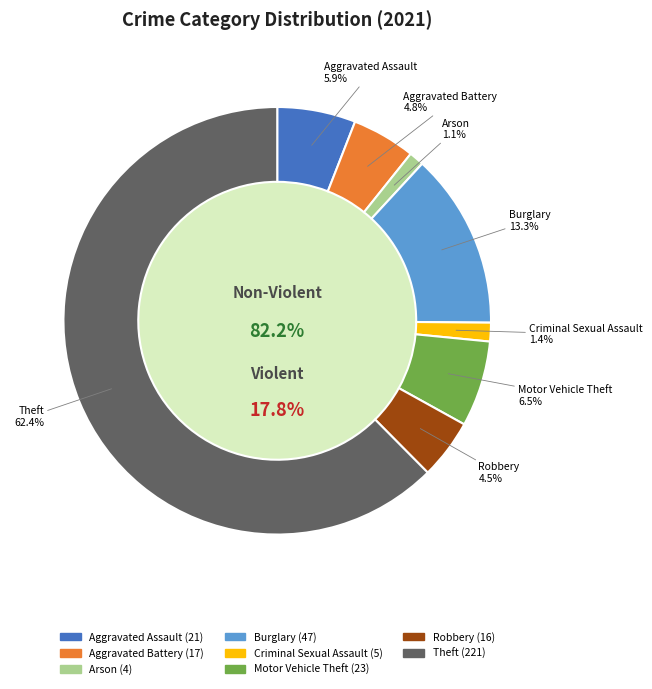

Approximately how many times larger is the value at Criminal Sexual Assault compared to Aggravated Battery?

0.3